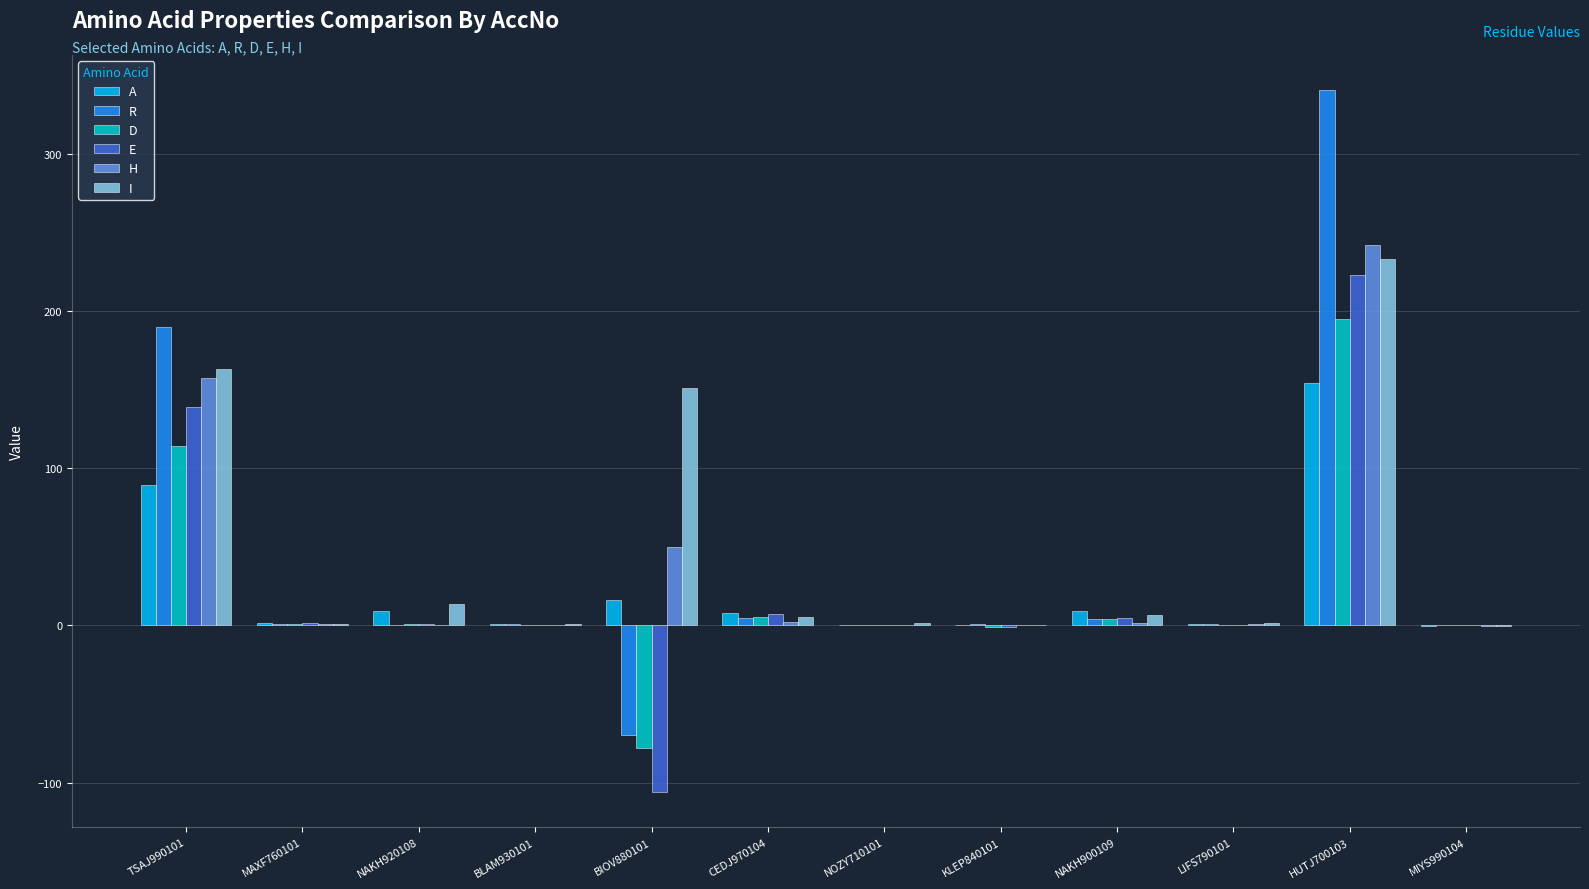

What is the approximate value of I at NAKH900109?

6.5